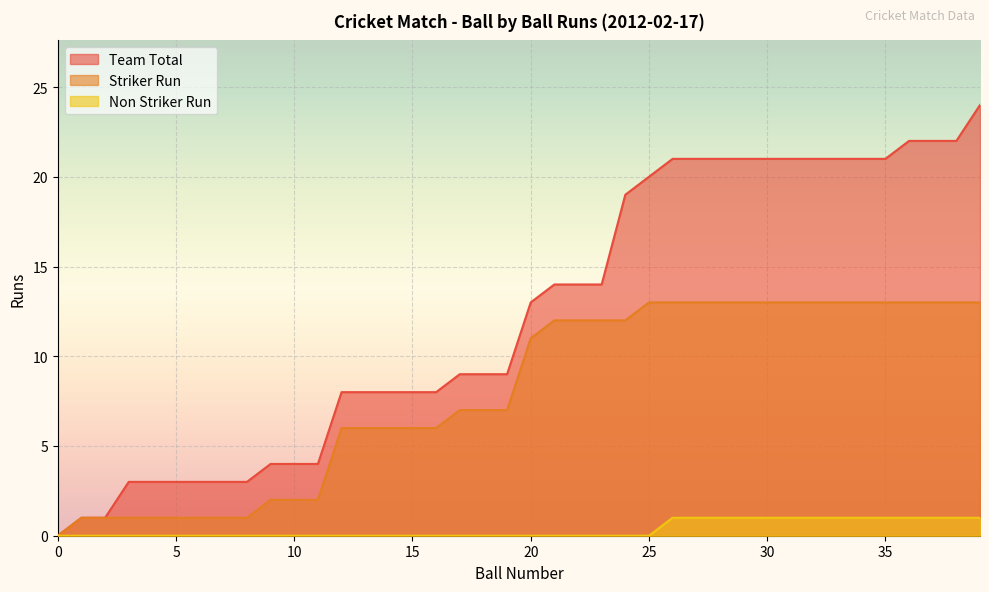

Rank the series by their maximum value, from highest to lowest.

Team Total, Striker Run, Non Striker Run